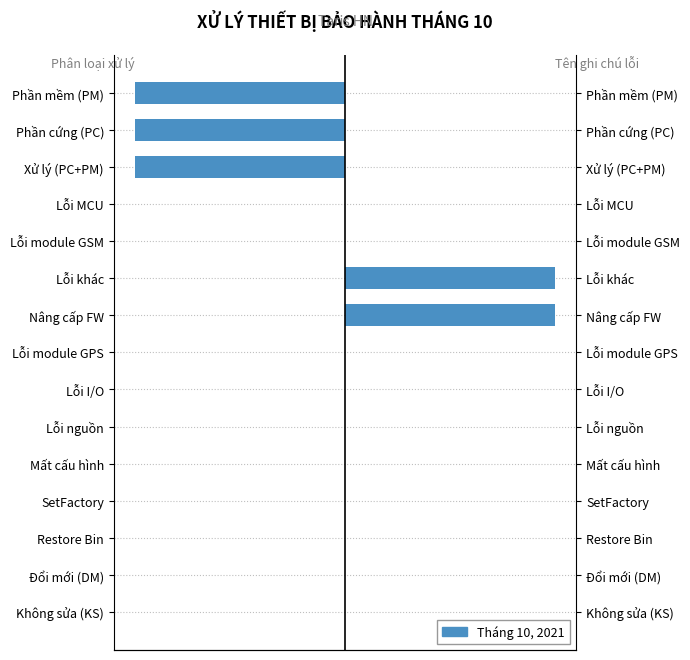

How many negative values does the Phân loại xử lý series have?

3